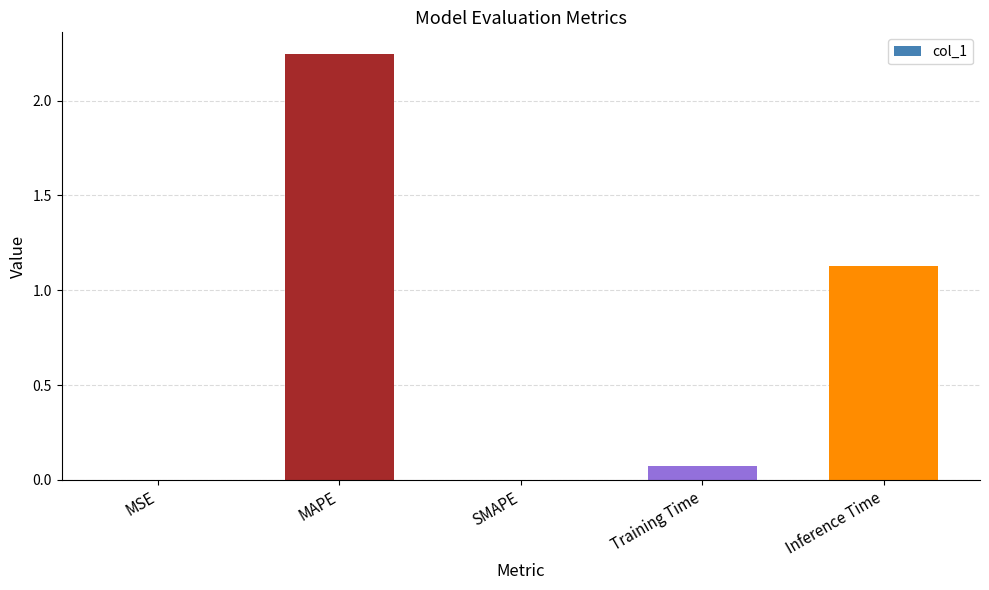

At which category does the chart reach its peak across all series?

MAPE